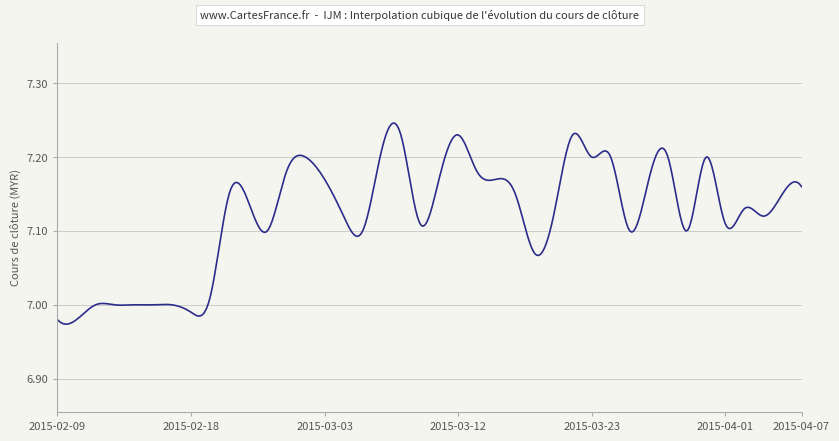

What is the difference between the maximum and minimum values?

0.3